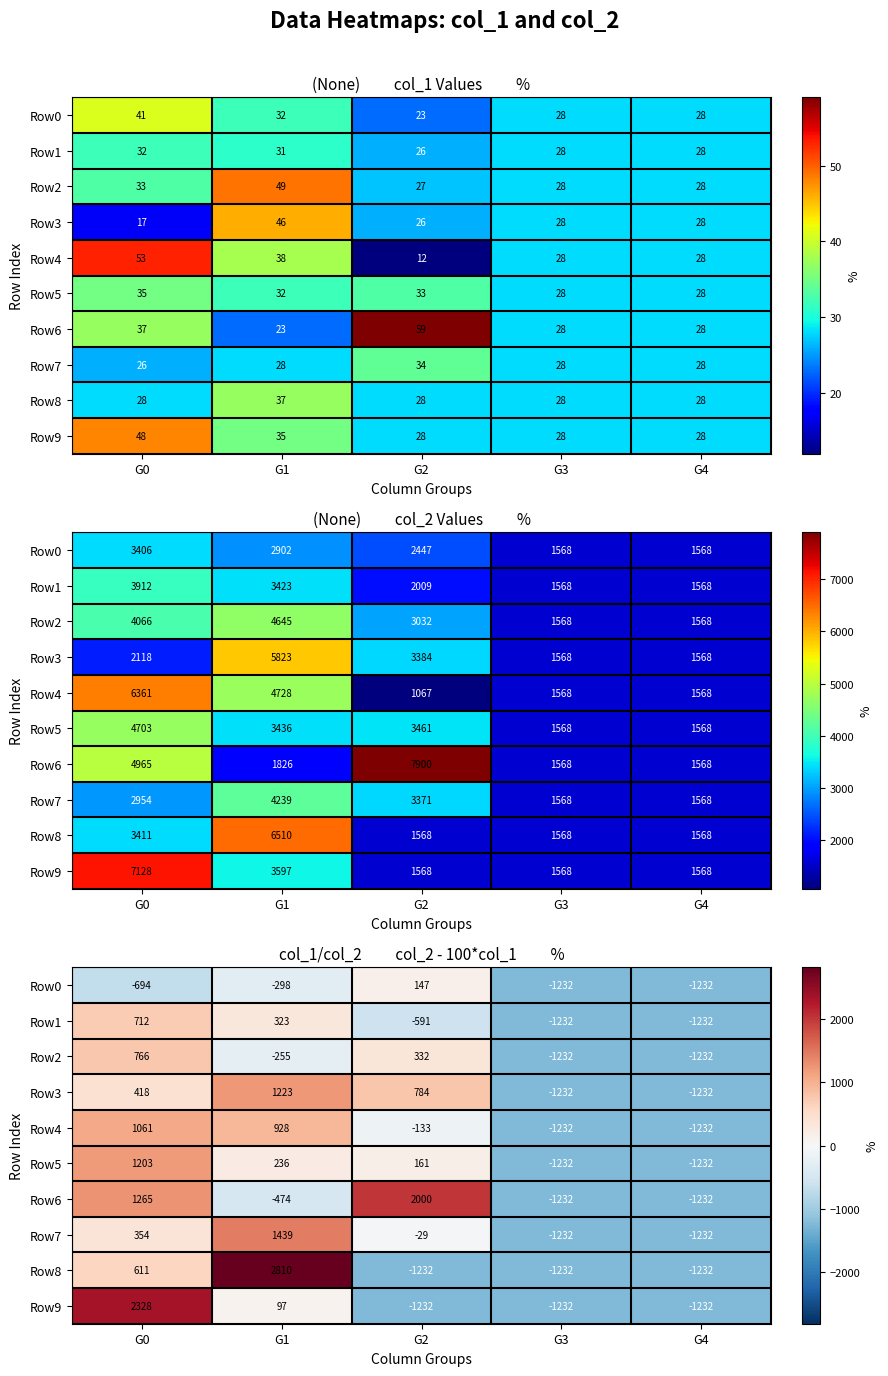

At how many categories does at least one series exceed 2789?

1